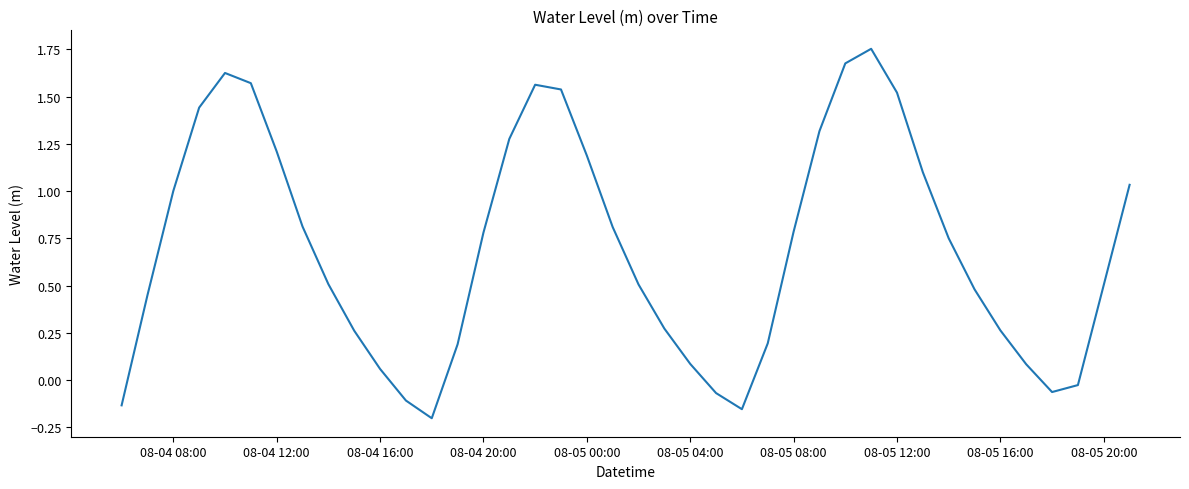

What is the difference between the maximum and minimum values?

2.0